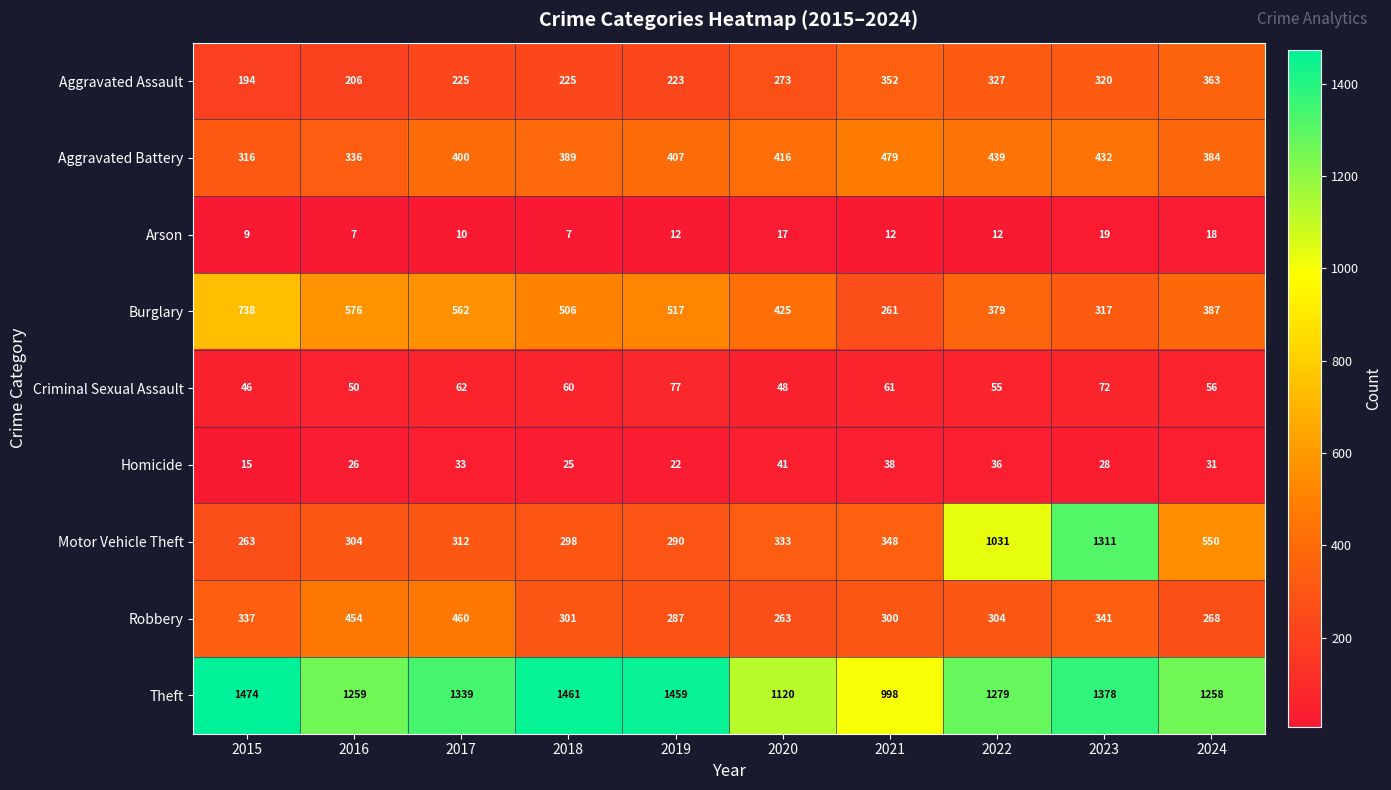

How many series are shown in this chart?

9